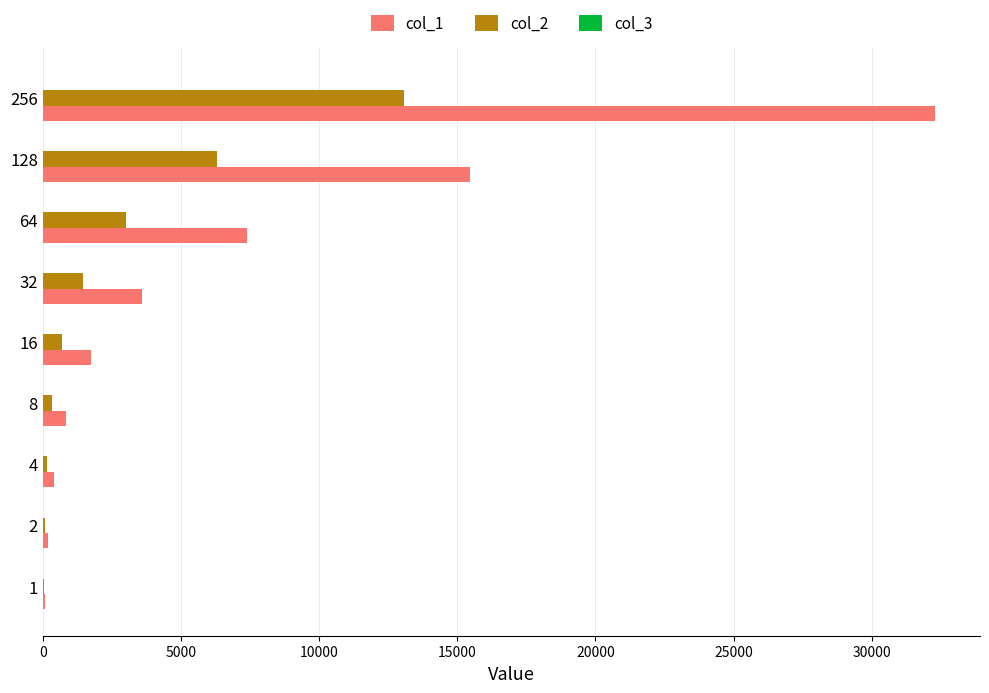

Which series has the largest total across all categories?

col_1